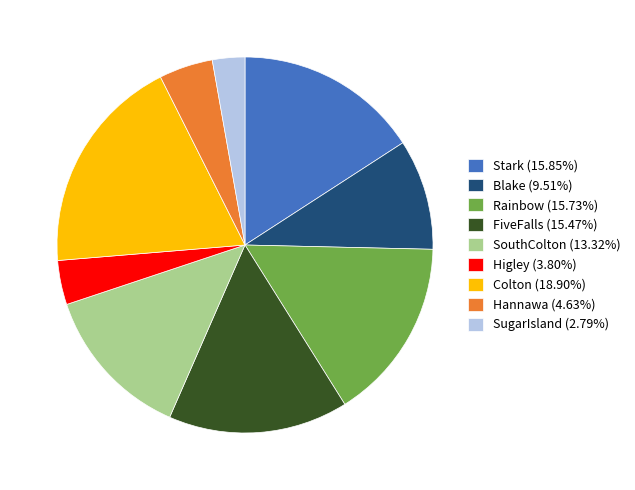

Is the sum of SugarIsland (2.79%) and Colton (18.90%) greater than half?

No